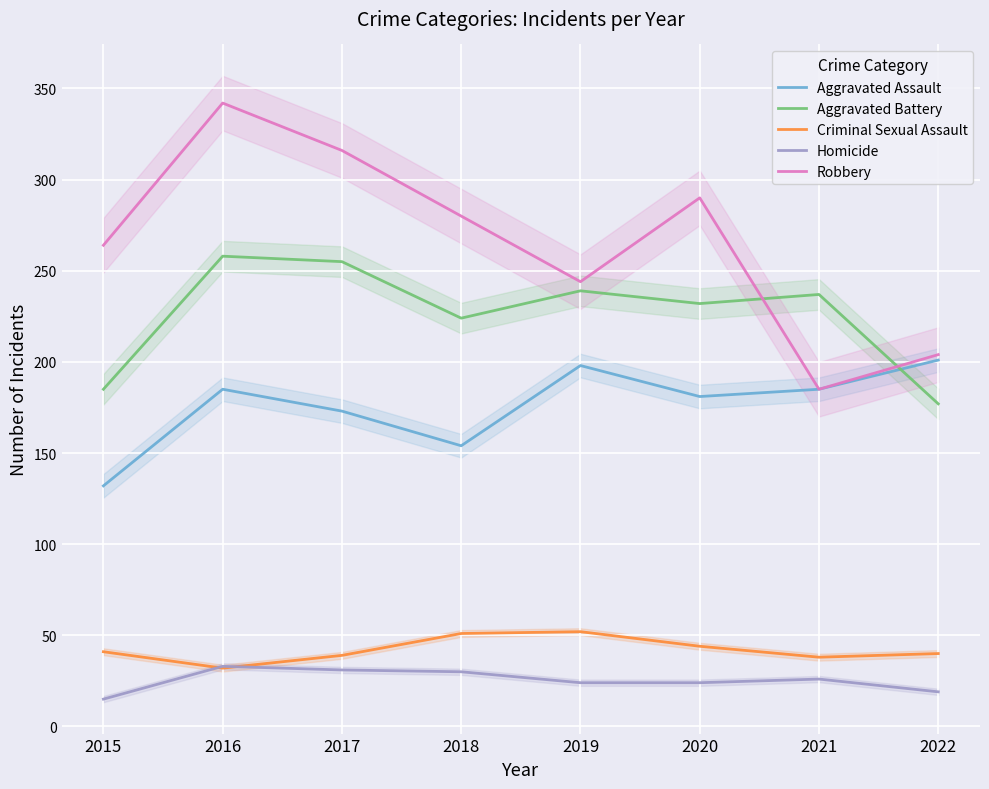

Reading left to right, list all the values displayed in this chart.

Aggravated Assault: 132	185	173	154	198	181	185	201
Aggravated Battery: 185	258	255	224	239	232	237	177
Criminal Sexual Assault: 41	32	39	51	52	44	38	40
Homicide: 15	33	31	30	24	24	26	19
Robbery: 264	342	316	280	244	290	185	204